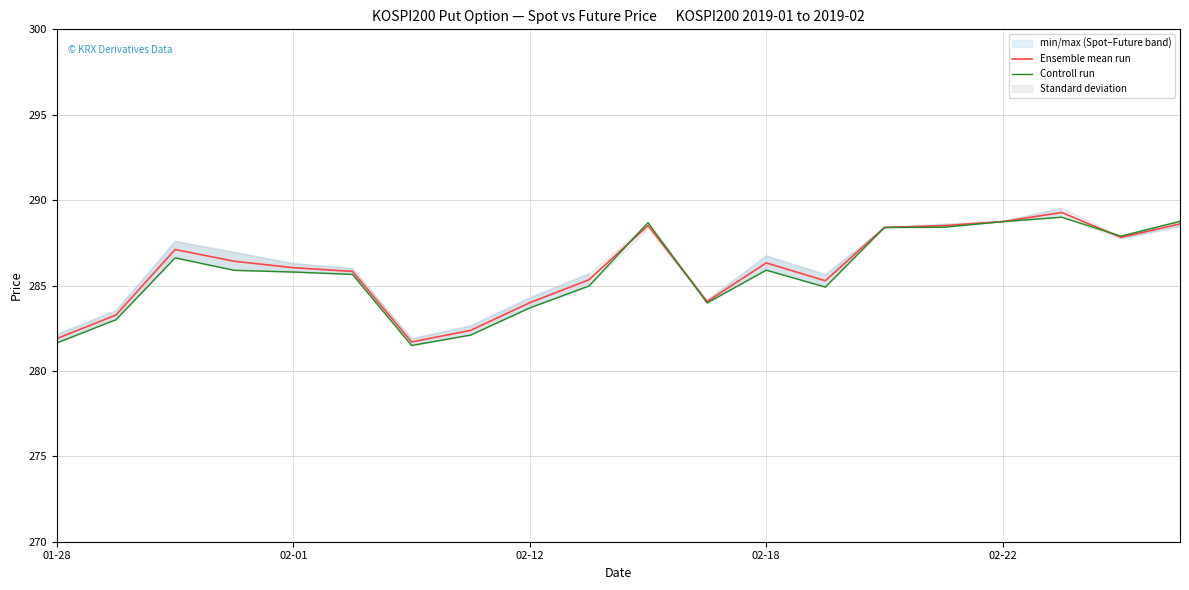

Between which two adjacent categories do Controll run and Ensemble mean run first intersect?

9 and 10